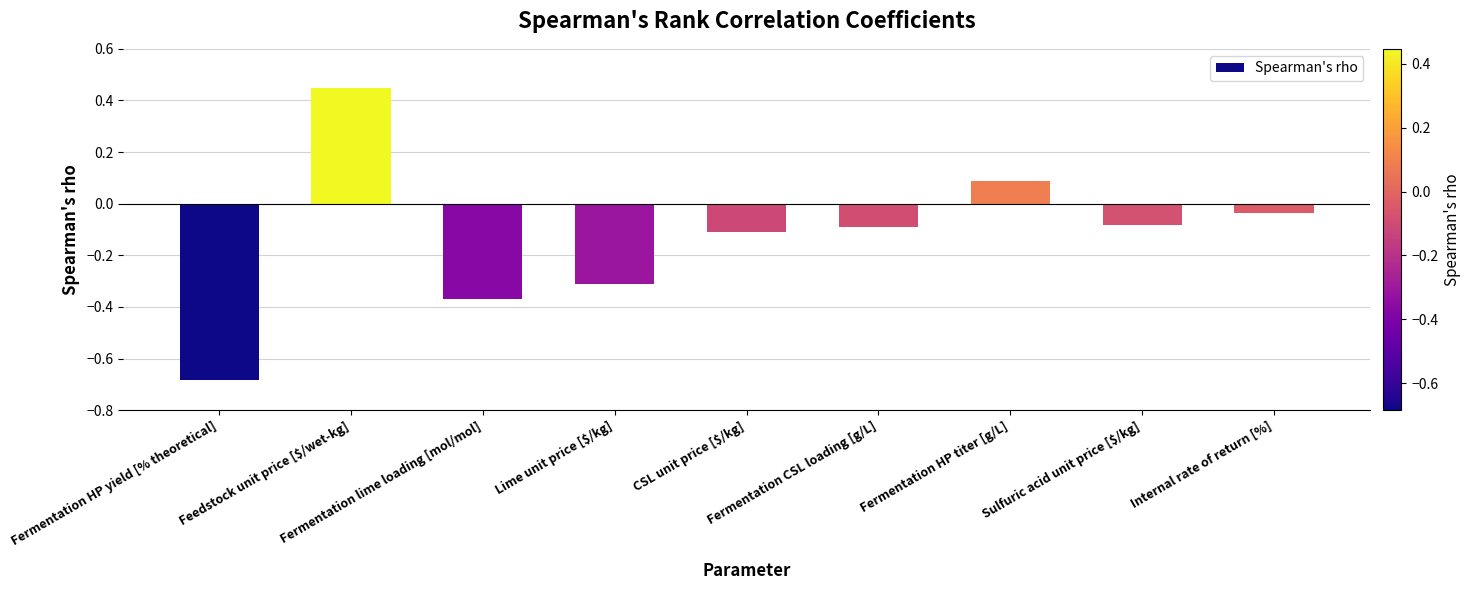

What position from the right is Sulfuric acid unit price [$/kg]?

2